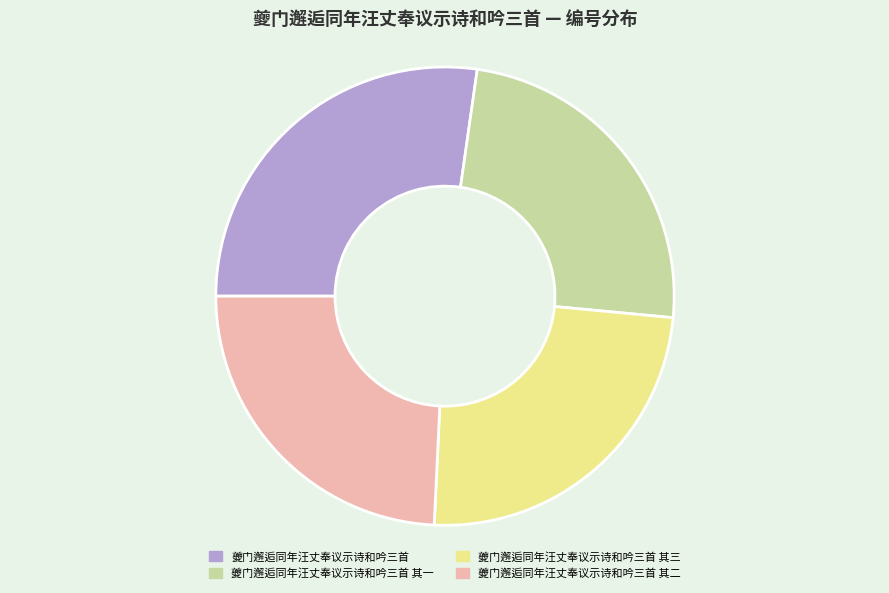

Count the number of slices in the pie.

4